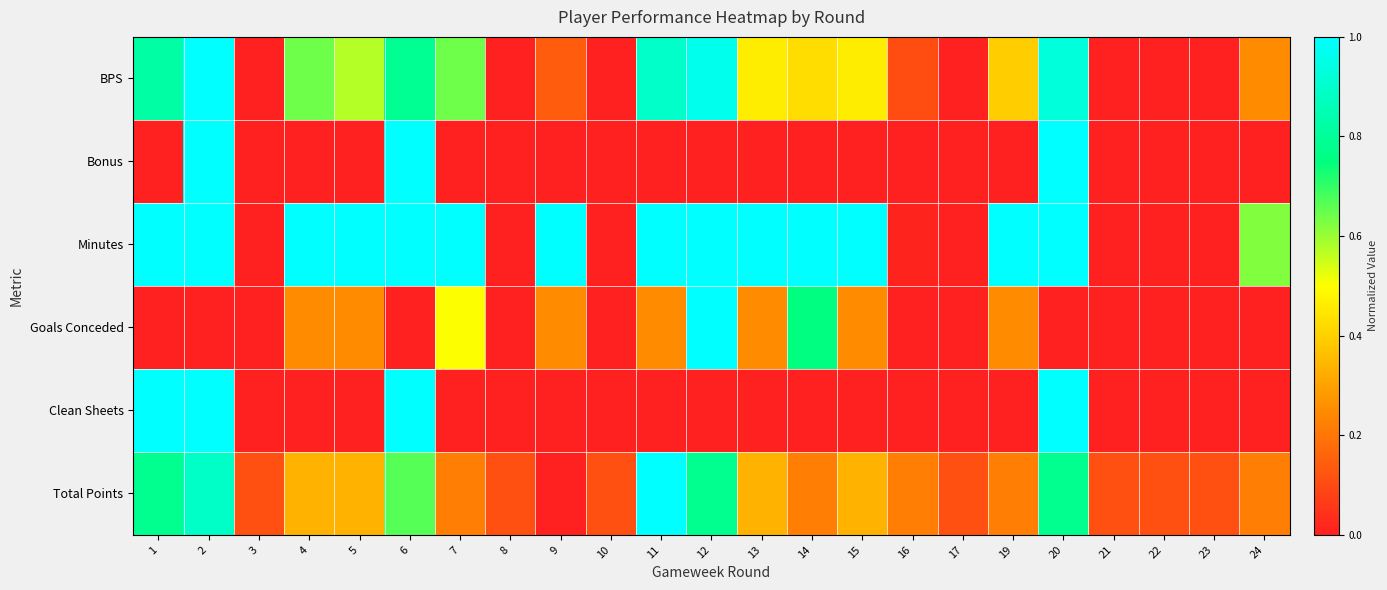

At which category is the sum across all series the highest?

2